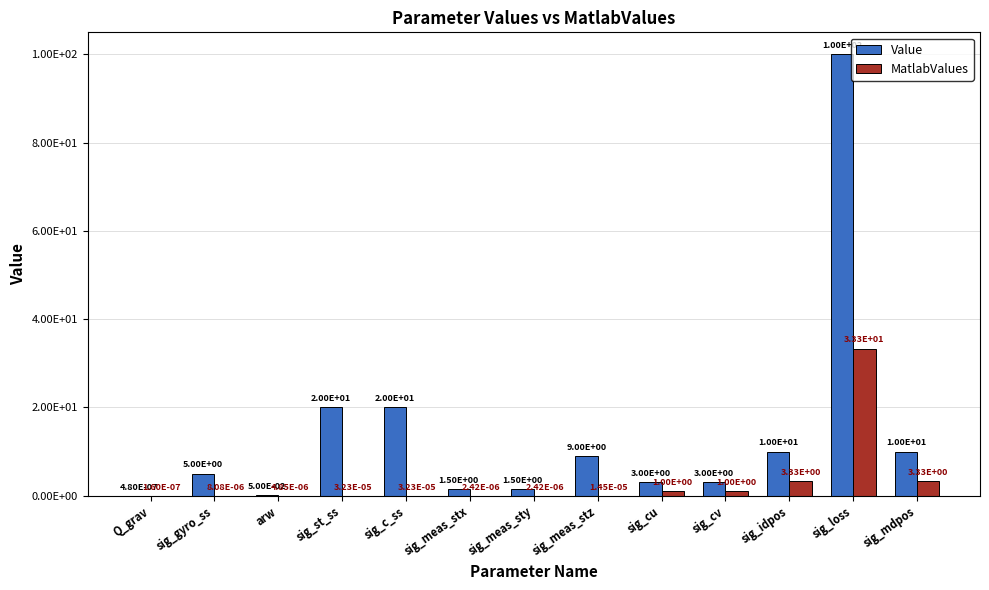

Does the chart contain stacked bars?

No